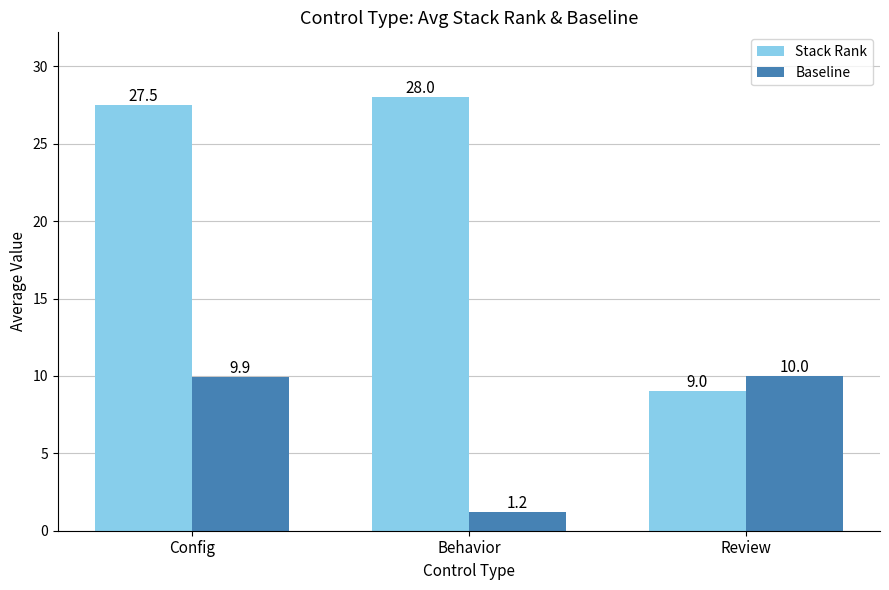

What is the value of the Baseline bar at the 3rd from the left?

10.0